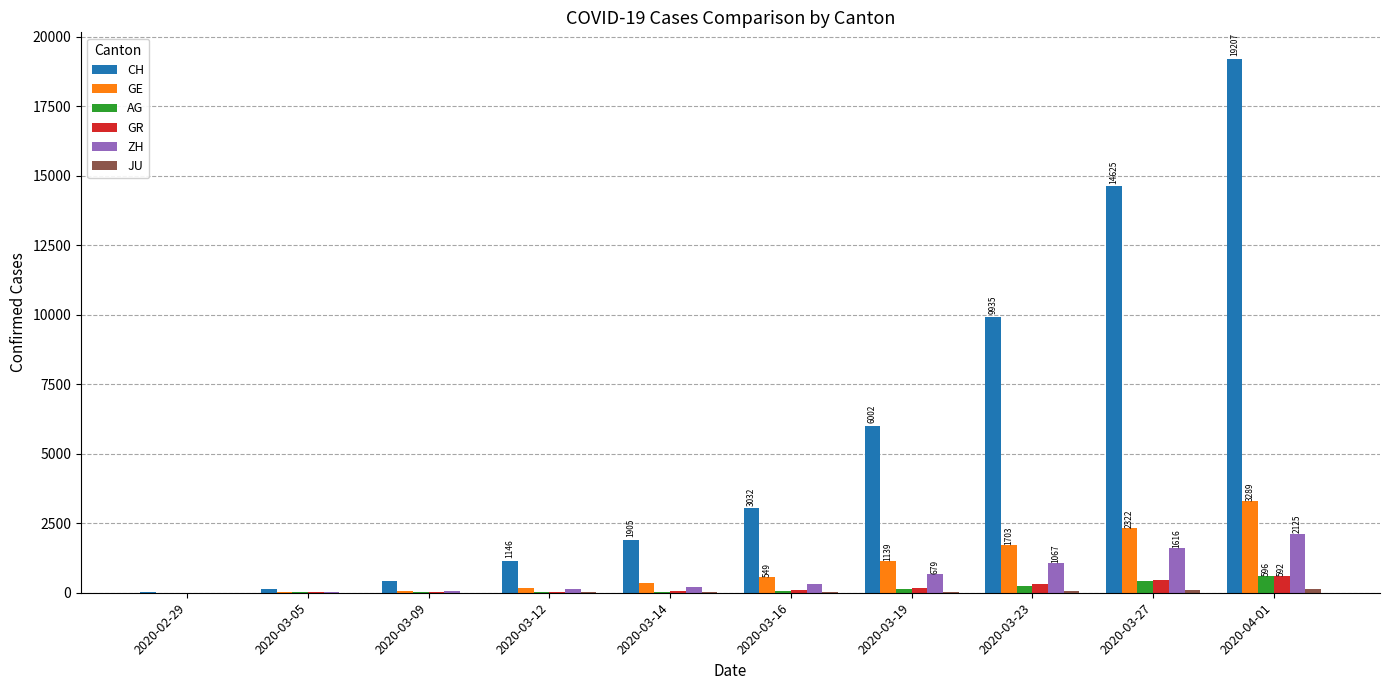

At which category is the sum across all series the highest?

2020-04-01